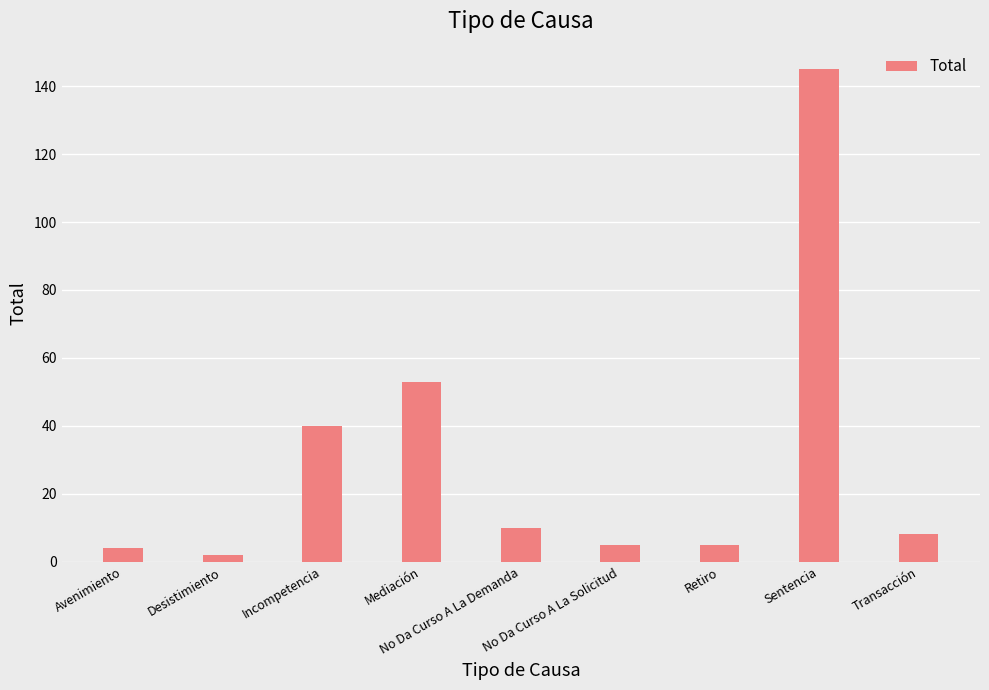

How many series are shown in this chart?

1